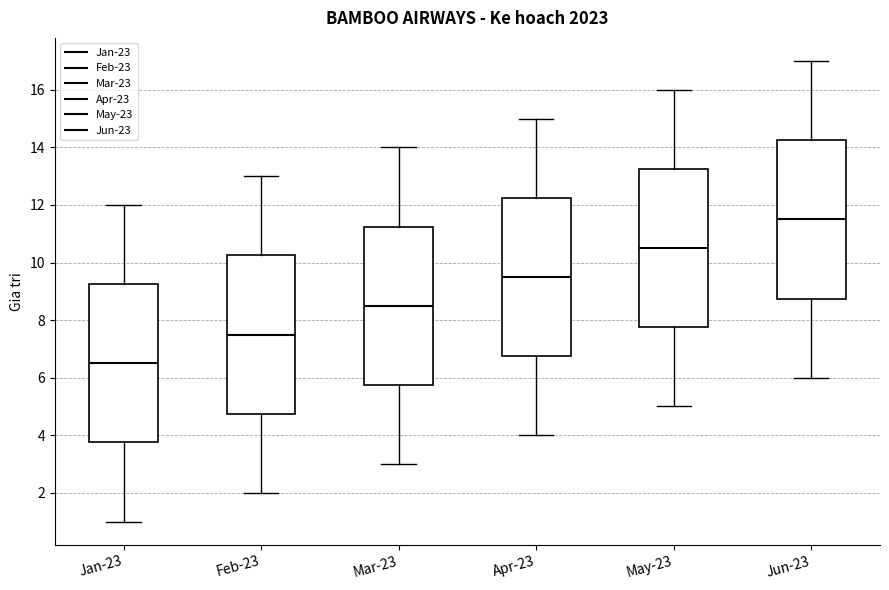

Reading left to right, read every box against the y-axis: the position of its median line, the range the box covers, and the ends of its whiskers. The values are not printed on the chart, so give them approximately, as read against the axis.

Jan-23: median 6.6, box 3.8 to 9.2, whiskers 1.0 to 12.0
Feb-23: median 7.6, box 4.8 to 10.2, whiskers 2.0 to 13.0
Mar-23: median 8.6, box 5.8 to 11.2, whiskers 3.0 to 14.0
Apr-23: median 9.6, box 6.8 to 12.2, whiskers 4.0 to 15.0
May-23: median 10.6, box 7.8 to 13.2, whiskers 5.0 to 16.0
Jun-23: median 11.6, box 8.8 to 14.2, whiskers 6.0 to 17.0